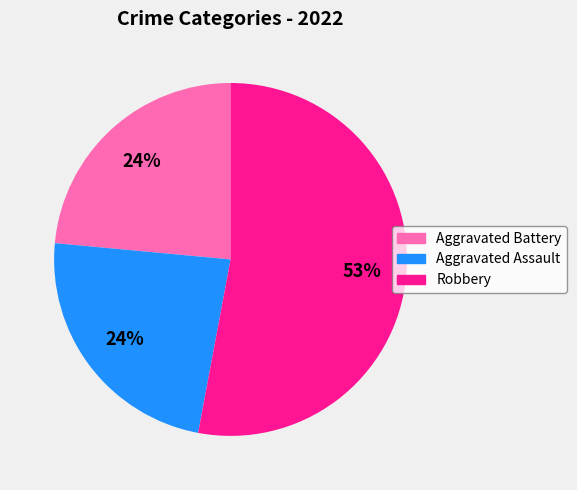

The Aggravated Battery slice represents 31% of the pie. True or false?

False